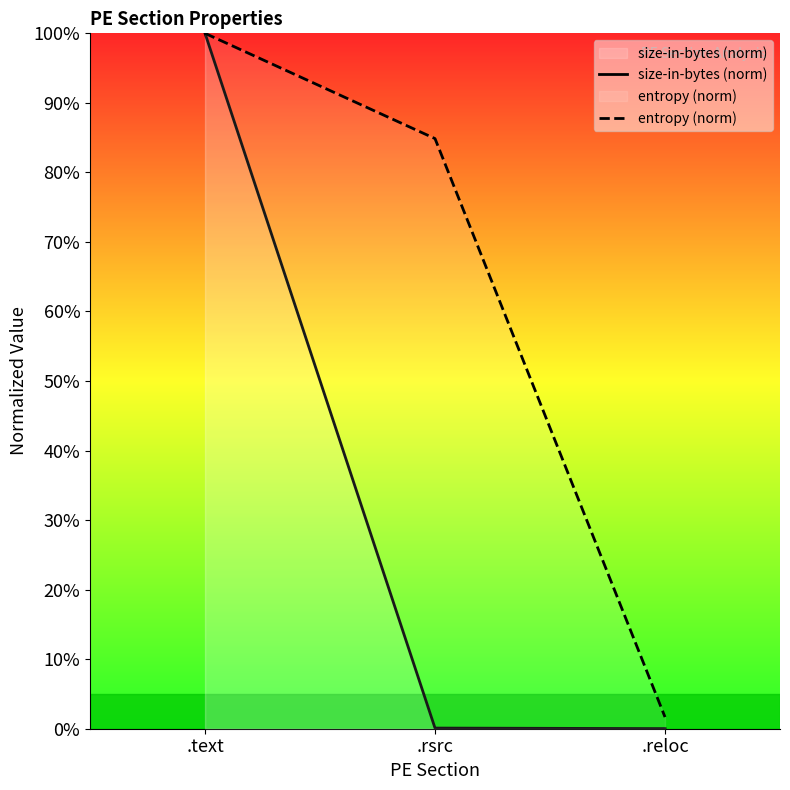

Reading left to right, transcribe all the data shown in this chart.

size-in-bytes (norm): .text=100.0	.rsrc=0.1	.reloc=0.0
entropy (norm): .text=100.0	.rsrc=84.9	.reloc=1.7